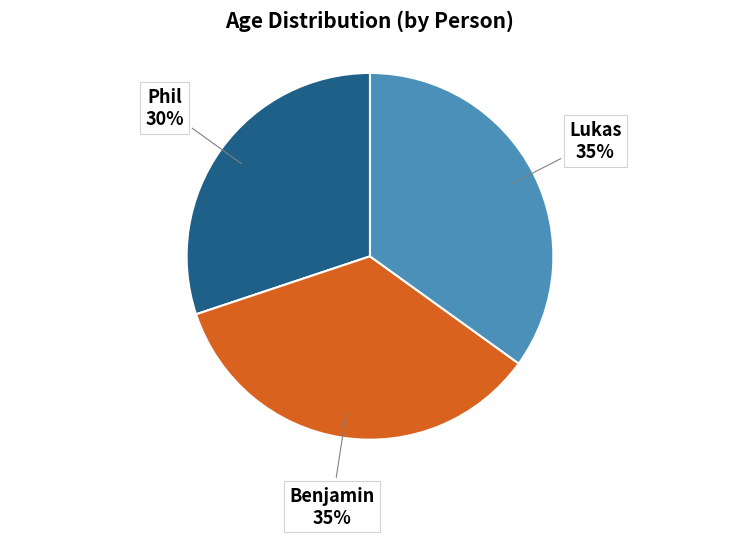

Count the number of slices in the pie.

3